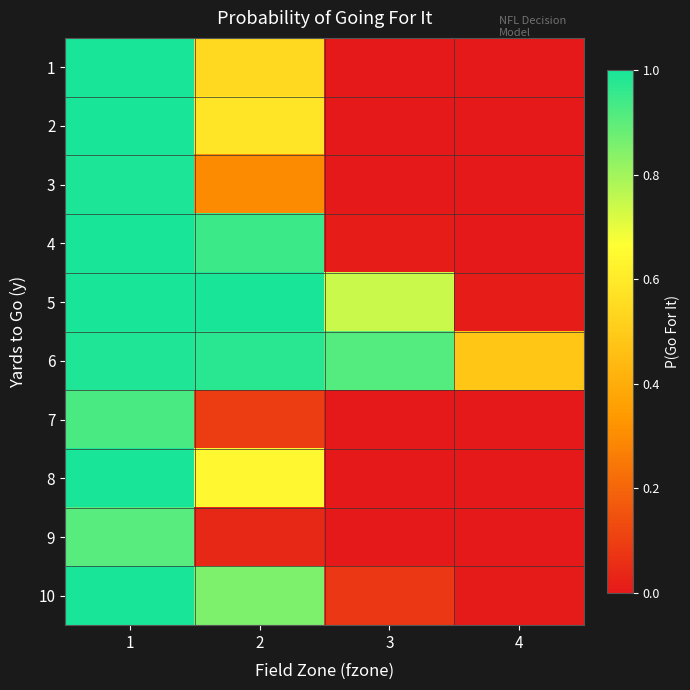

Which has a higher value, 2 or 3?

2